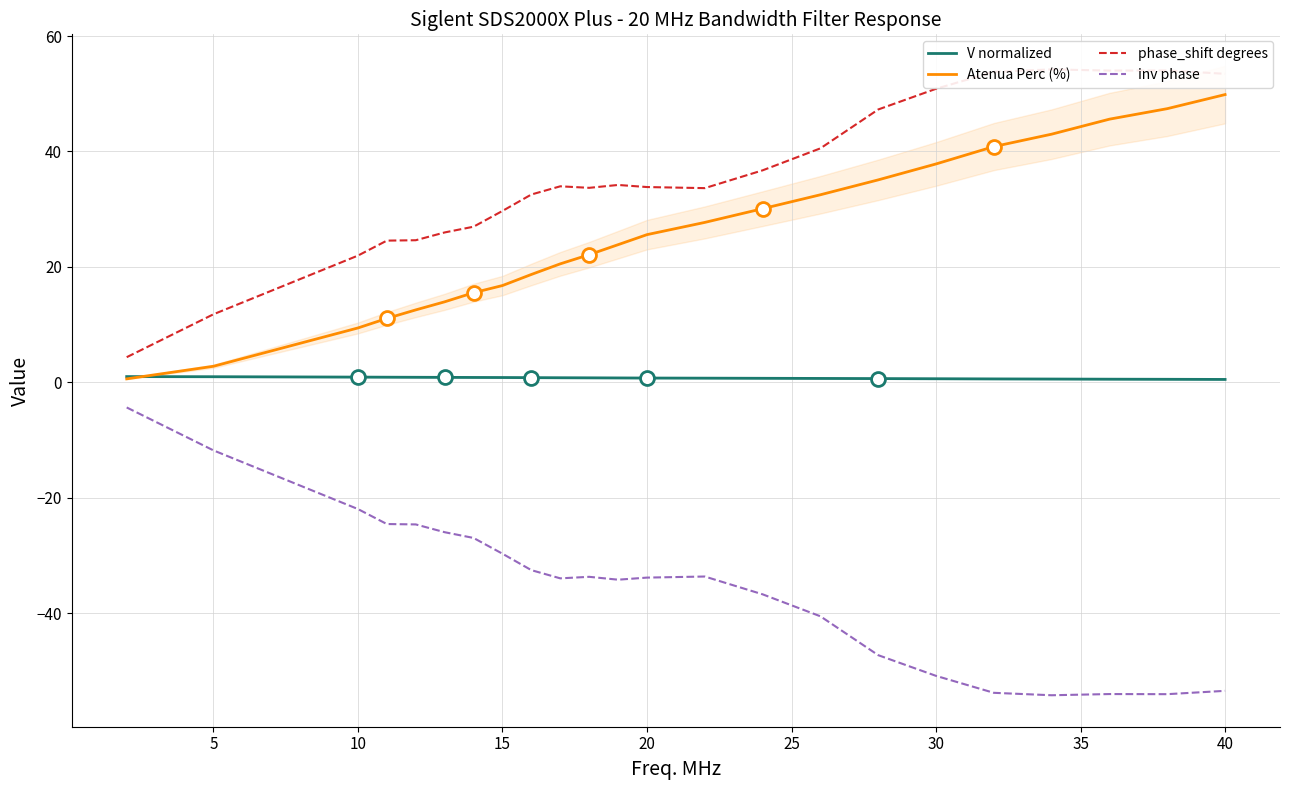

How many lines are shown in the chart?

4